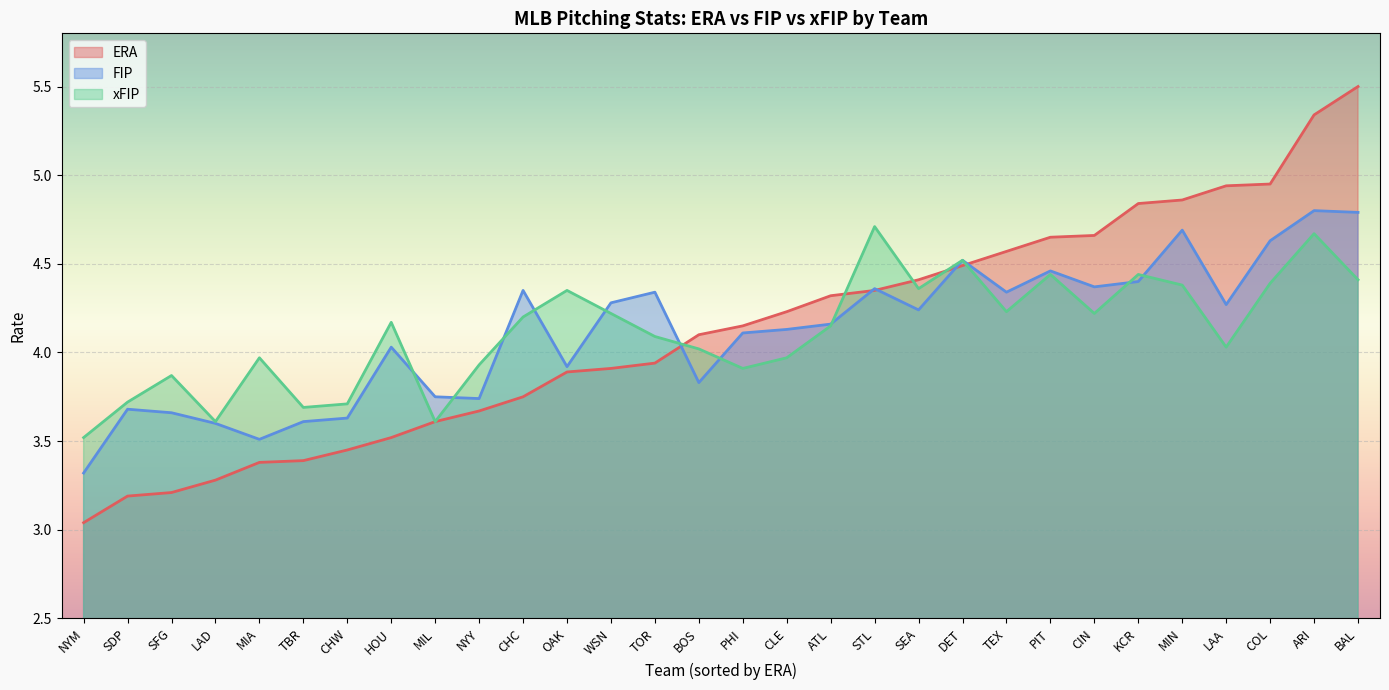

Rank the categories by xFIP value from highest to lowest.

STL, ARI, DET, PIT, KCR, BAL, COL, MIN, SEA, OAK, TEX, WSN, CIN, CHC, HOU, ATL, TOR, LAA, BOS, MIA, CLE, NYY, PHI, SFG, SDP, CHW, TBR, LAD, MIL, NYM